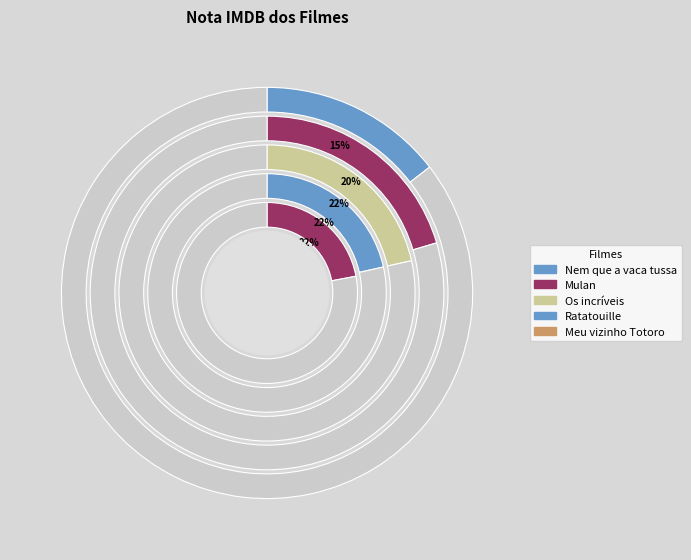

Rank the categories by value from highest to lowest.

Meu vizinho Totoro, Os incríveis, Ratatouille, Mulan, Nem que a vaca tussa